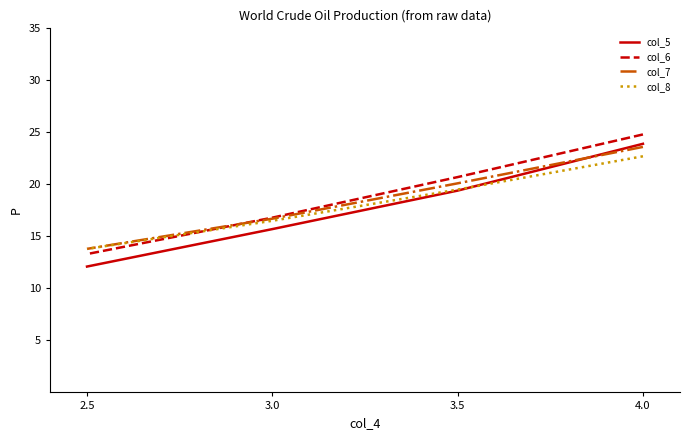

What are all the series names shown in the legend?

col_5, col_6, col_7, col_8